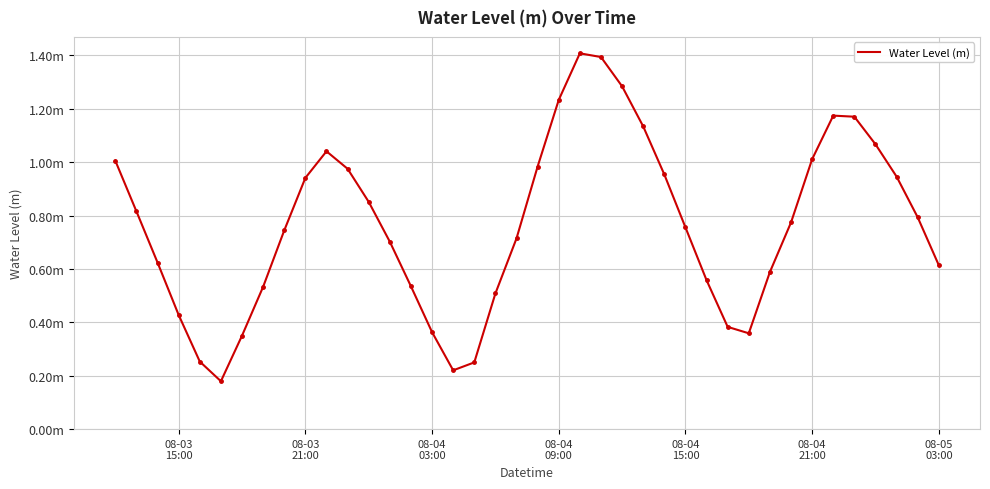

Is this an area chart (filled region under the line)?

No